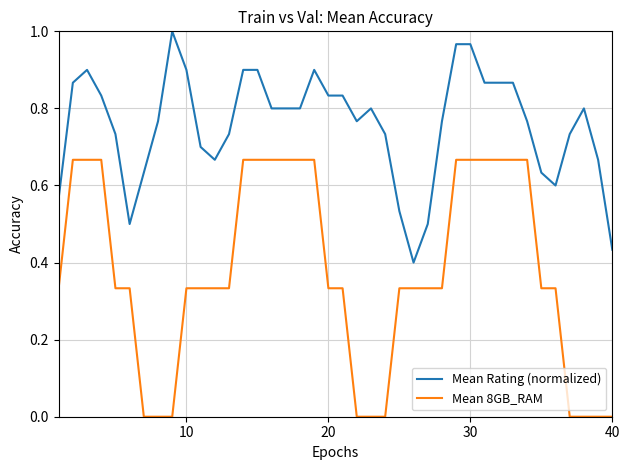

True or false: Mean 8GB_RAM and Mean Rating (normalized) intersect in this chart.

False